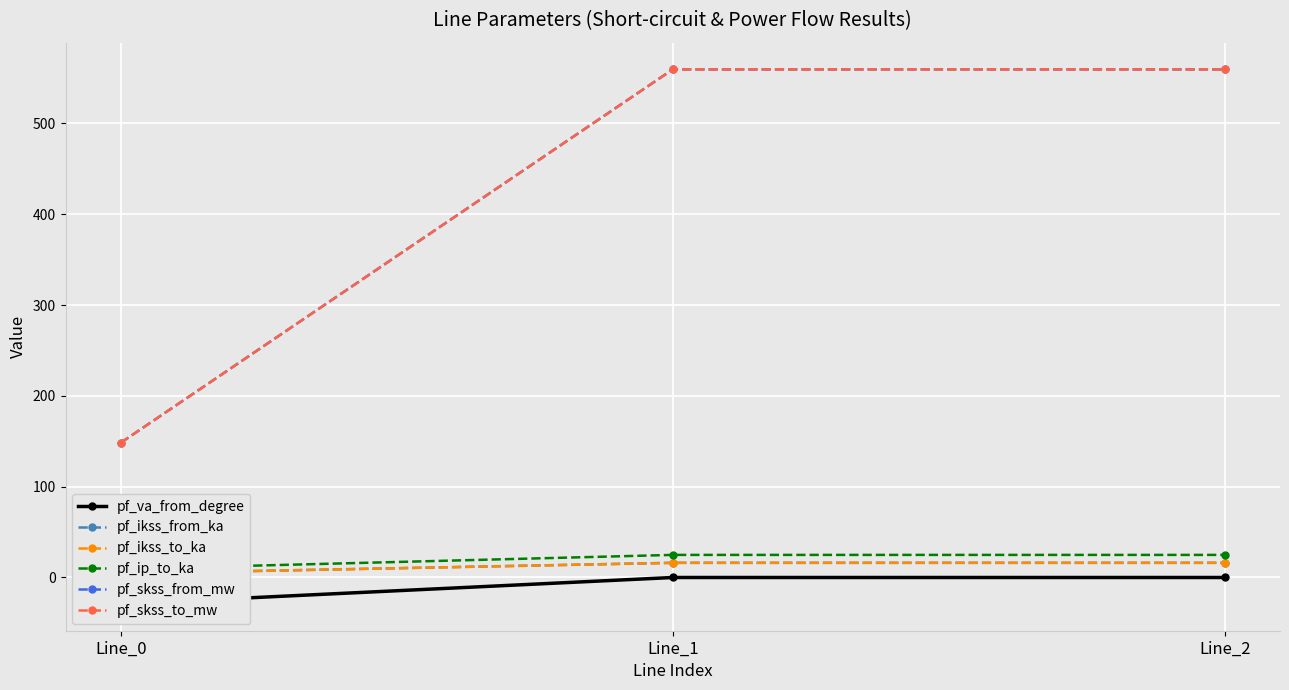

How many lines are shown in the chart?

6